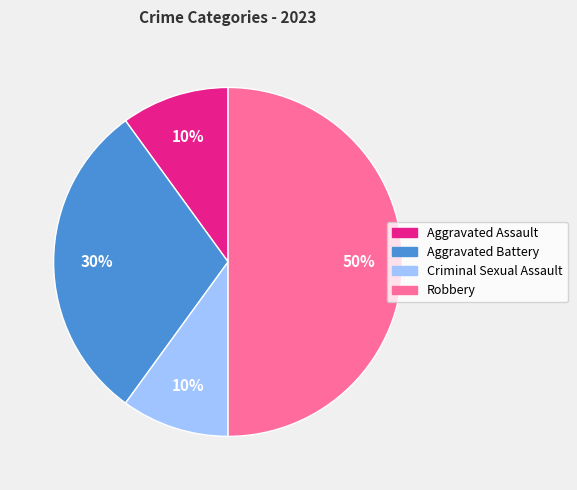

Is Criminal Sexual Assault the majority of the pie?

No